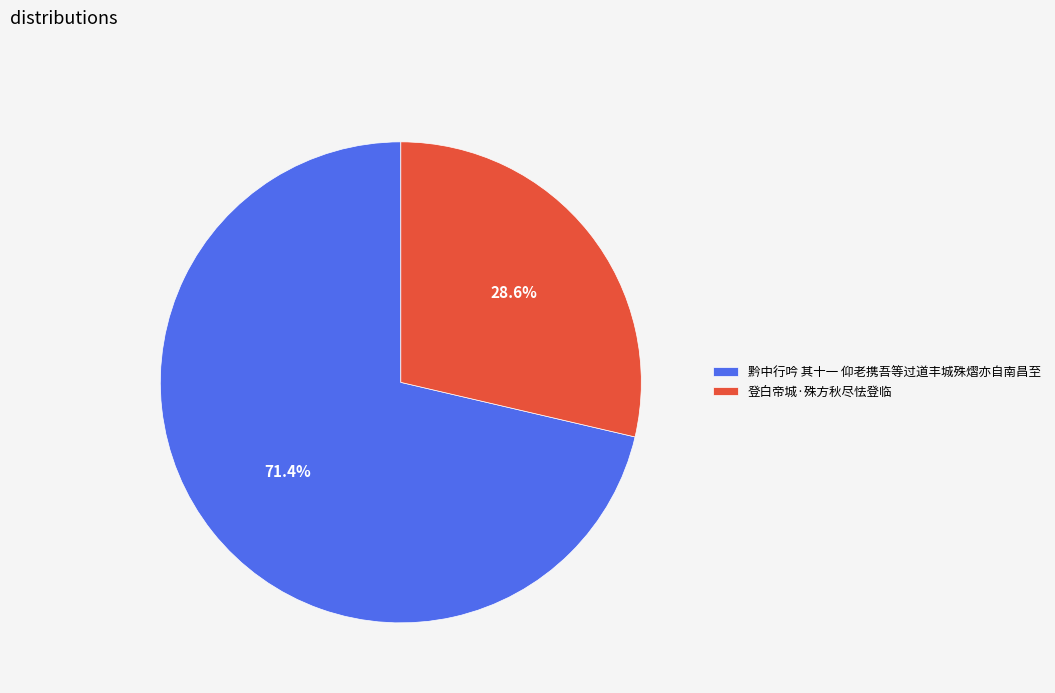

To the nearest percent, what is the combined percentage of 登白帝城·殊方秋尽怯登临 and 黔中行吟 其十一 仰老携吾等过道丰城殊熠亦自南昌至?

100%